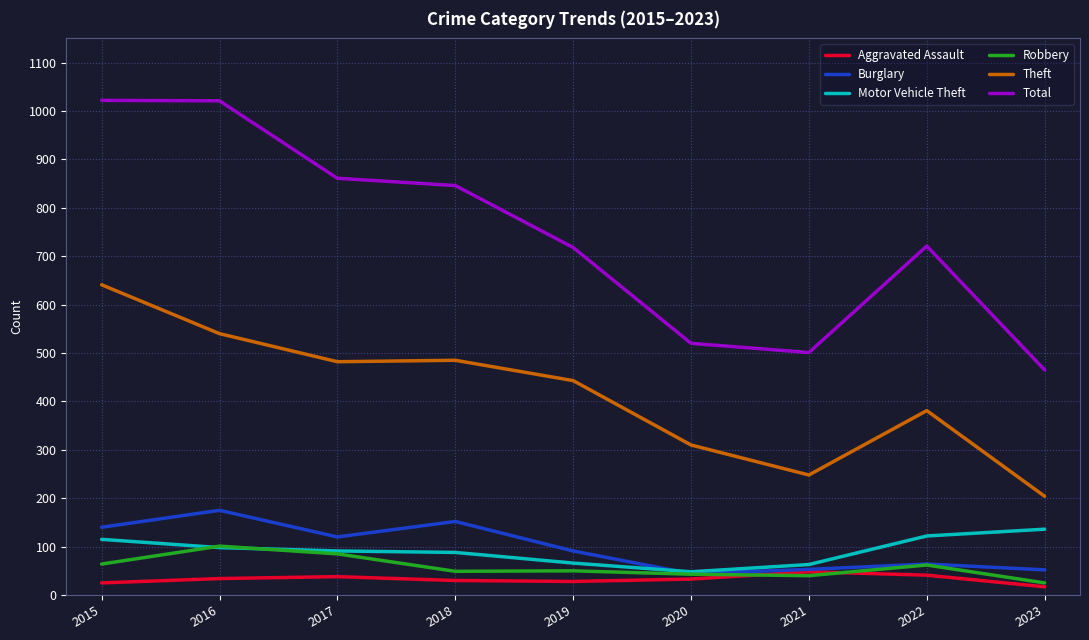

What is the smallest value displayed?

17